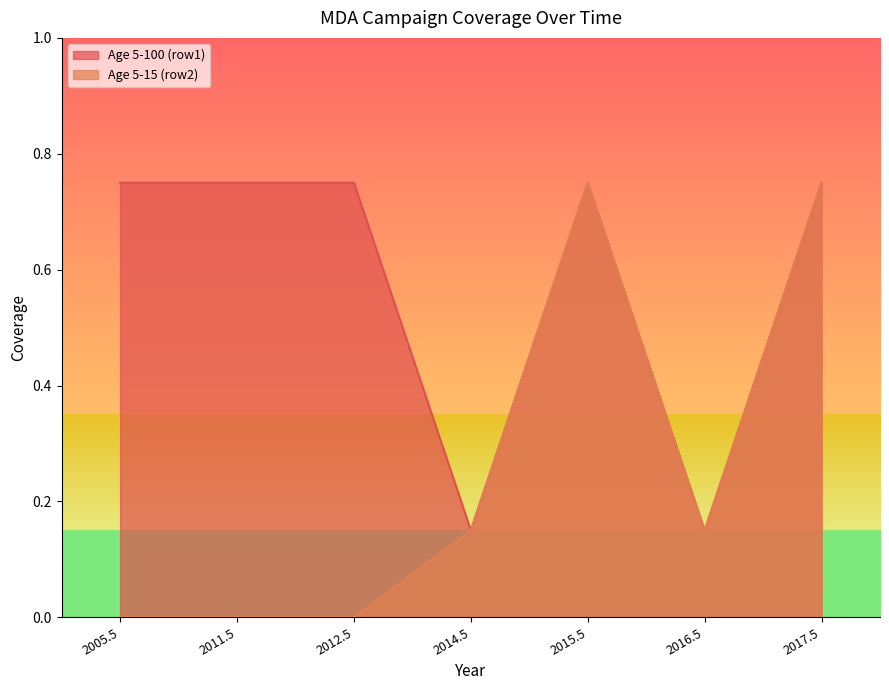

At which label does Age 5-15 (row2) reach its peak?

2015.5